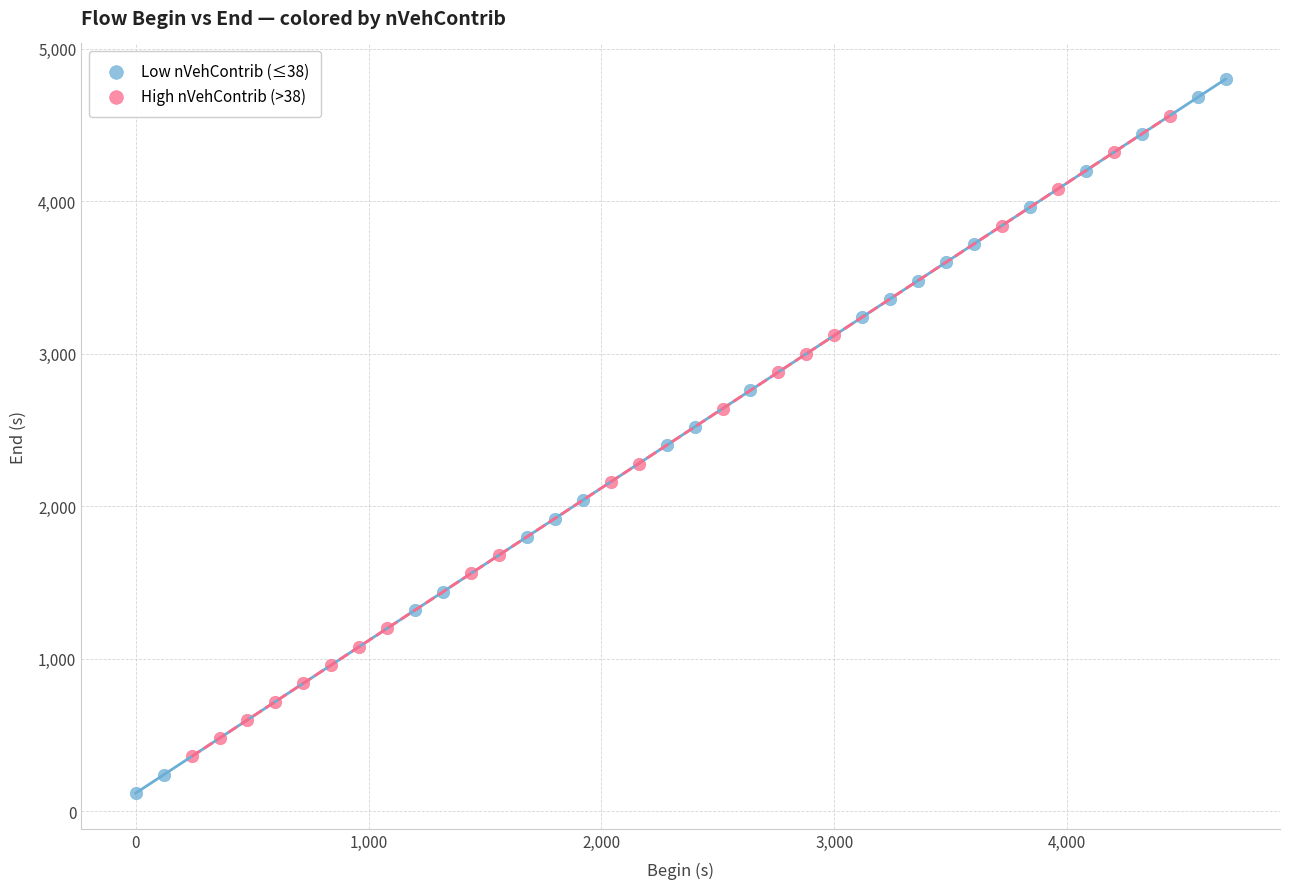

Which series contains the highest Y value?

Low nVehContrib (≤38)